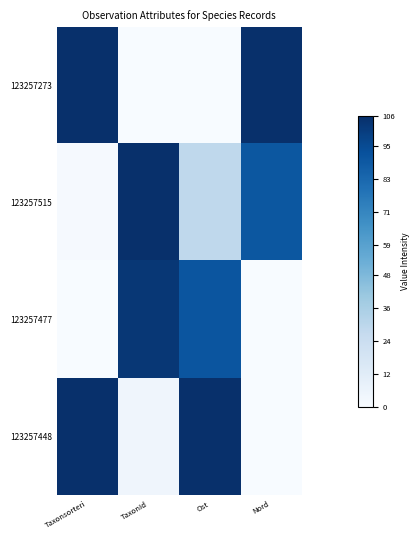

Which series has the largest total across all categories?

123257515